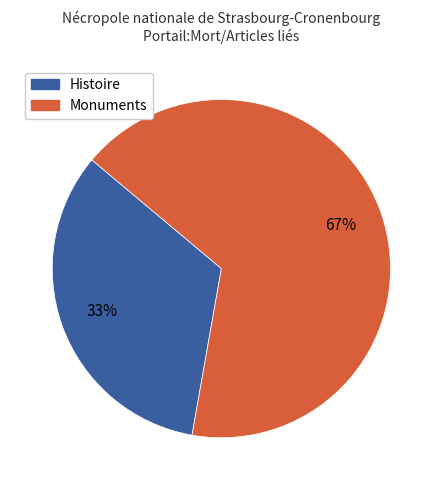

To the nearest percent, what is the combined percentage of Histoire and Monuments?

100%